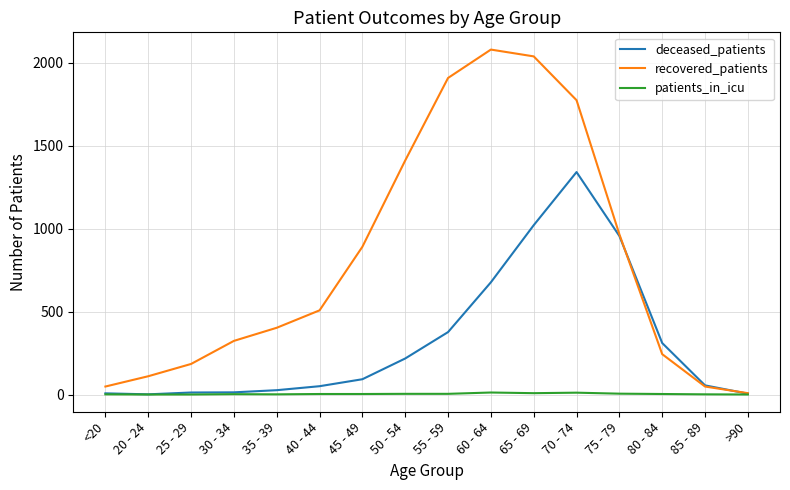

What is the average value of the deceased_patients series?

322